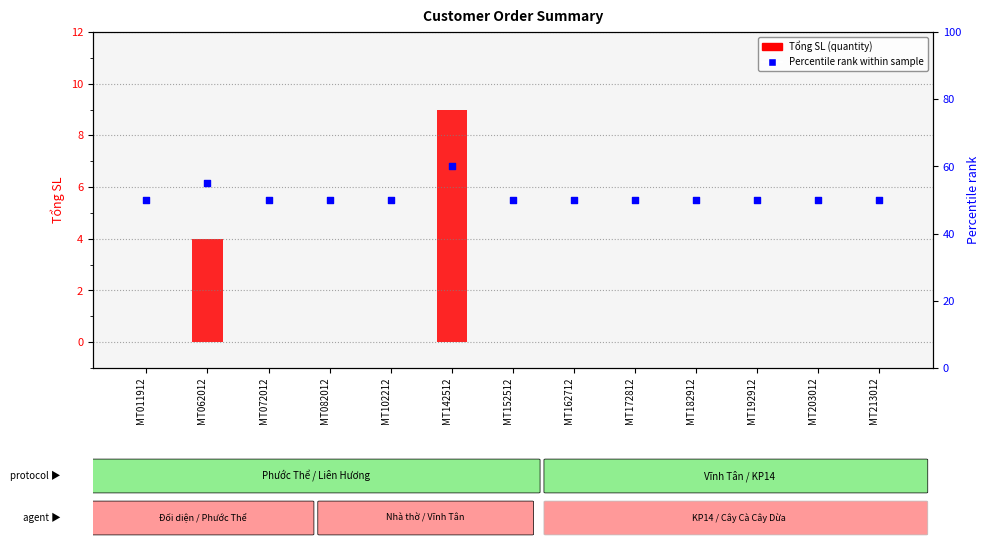

Which series has the widest spread of Y values?

Percentile rank